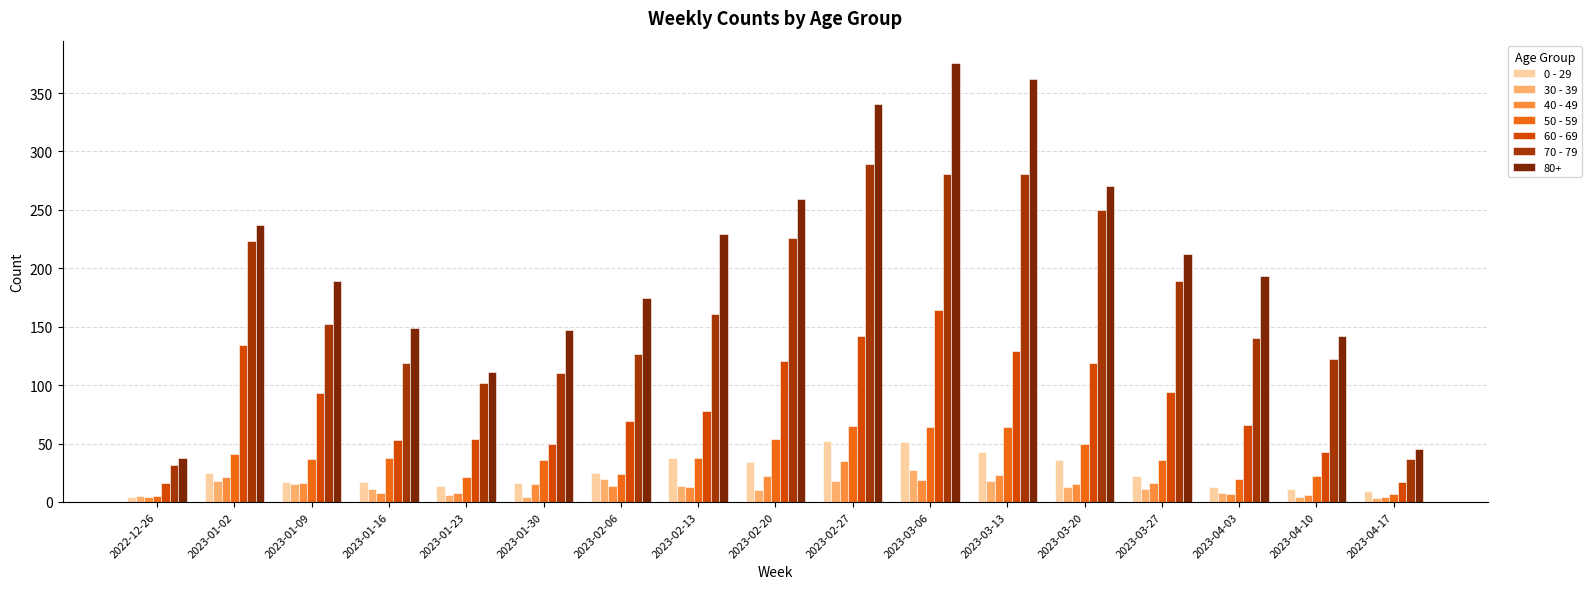

What is the maximum value shown in the chart?

376